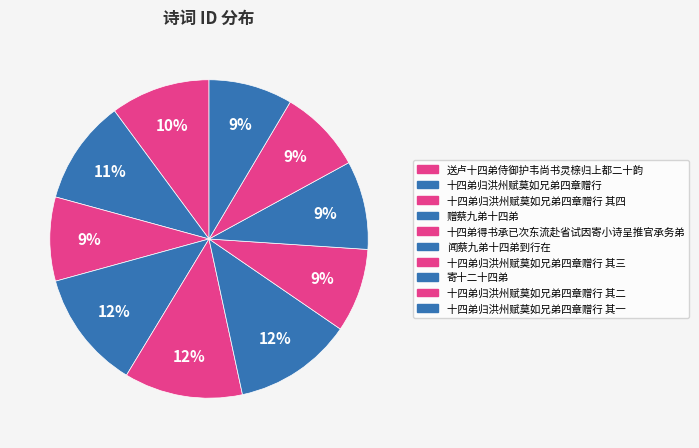

How many slices are in this pie chart?

10